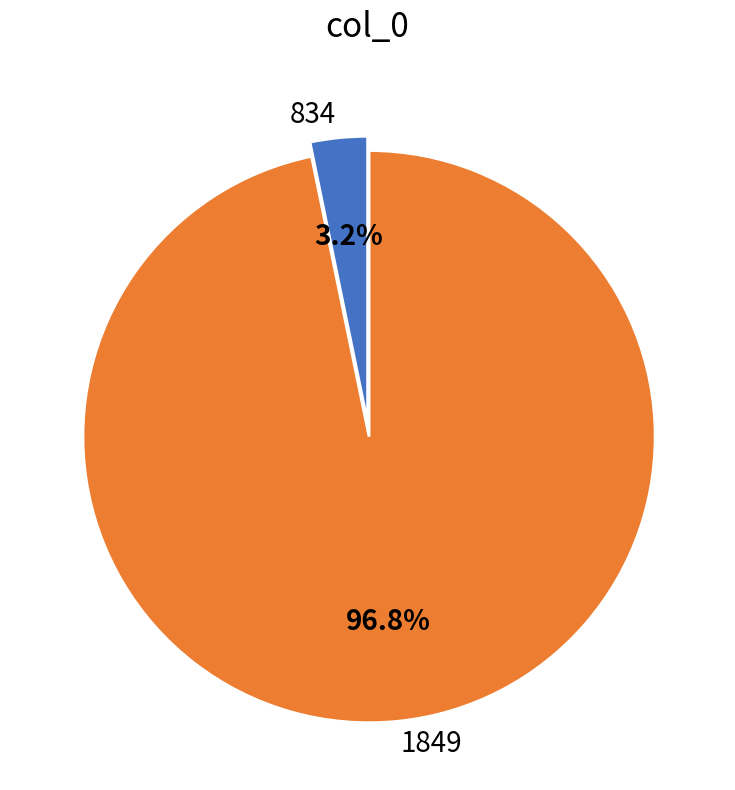

Which category has the biggest portion of the pie?

1849